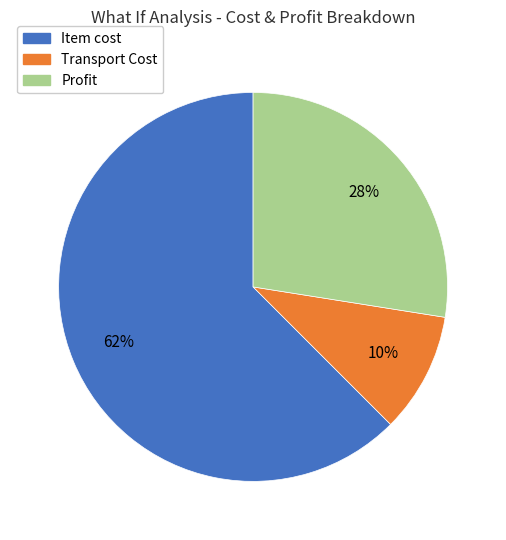

To the nearest percent, what percentage of the pie is Item cost?

62%